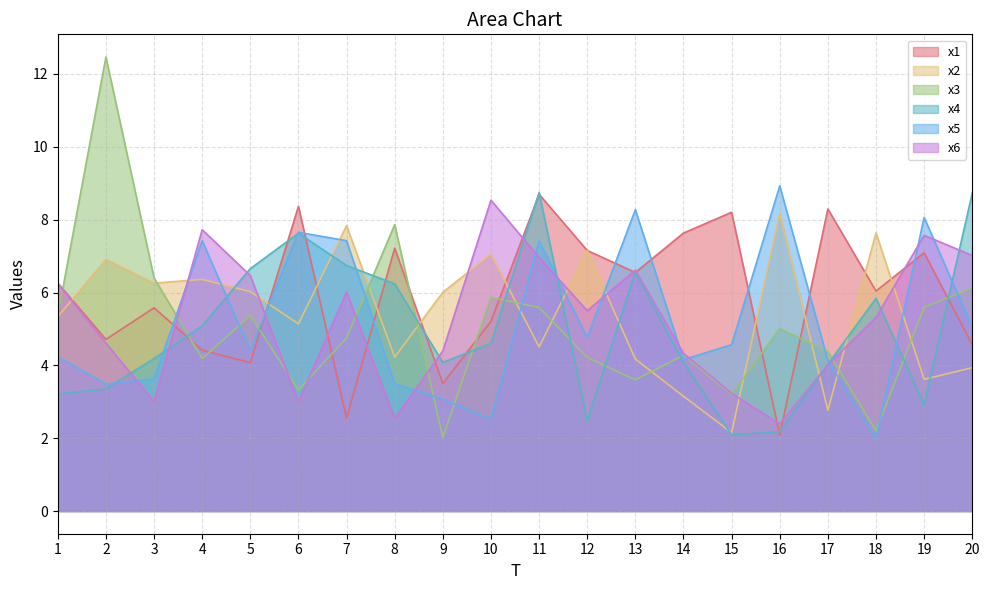

True or false: x3 and x1 cross at least once.

True